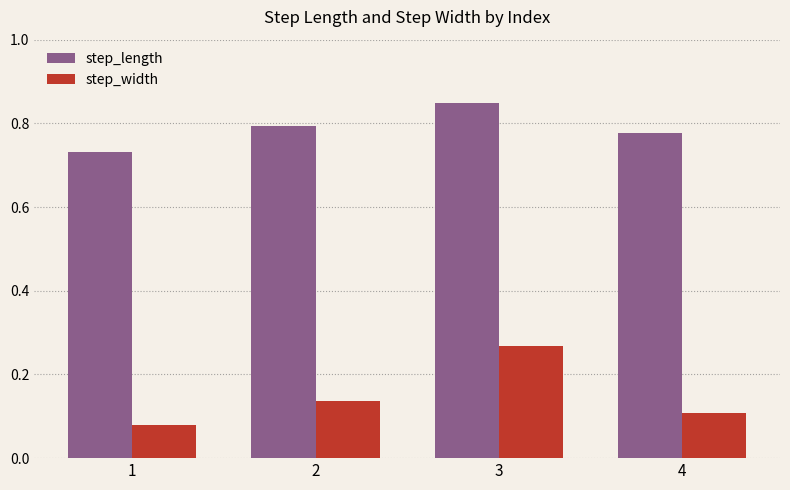

Which category has the highest value in the step_length series?

3